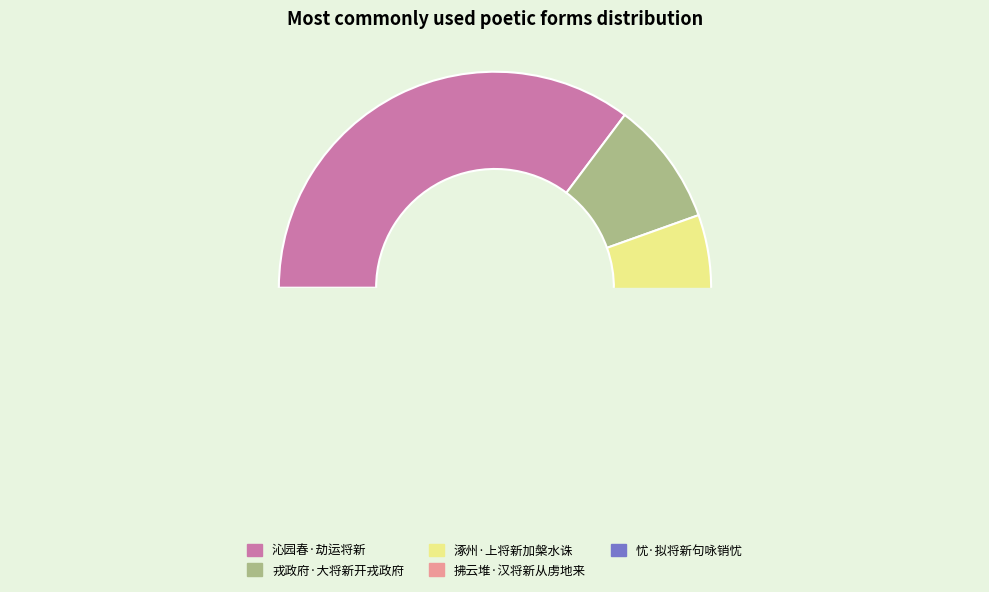

What is the change in value from 涿州·上将新加槃水诛 to 拂云堆·汉将新从虏地来?

-304041